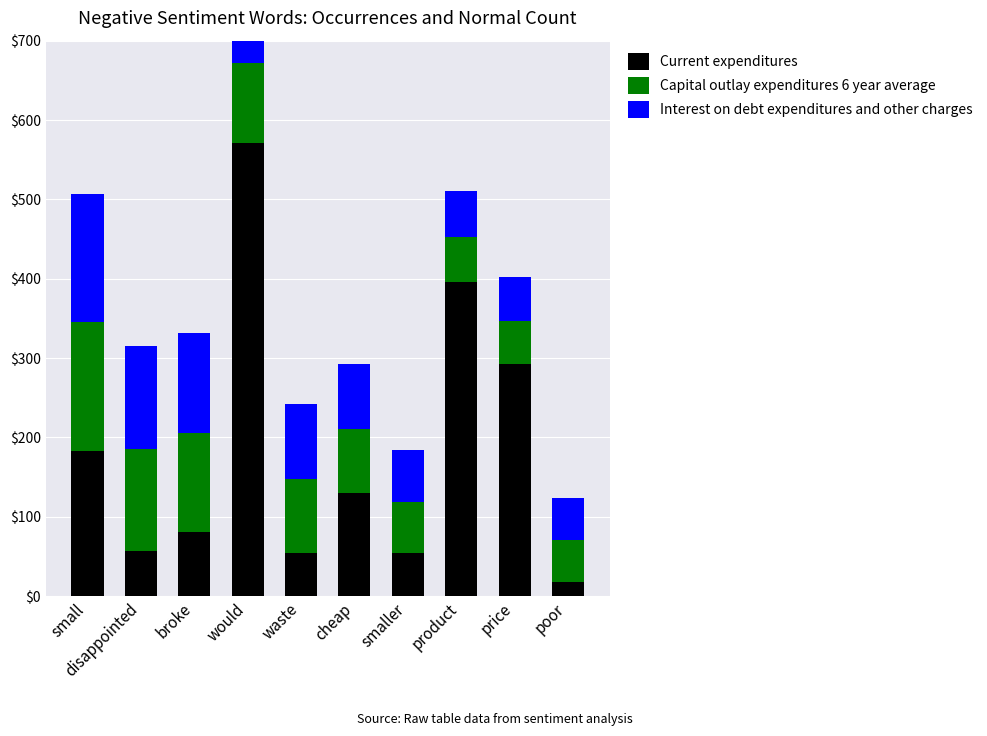

Reading left to right, extract all data points from this chart.

Current expenditures: 183	57	81	571	54	130	54	396	293	18
Capital outlay expenditures 6 year average: 162	129	125	101	94	81	65	57	54	53
Interest on debt expenditures and other charges: 162	129	125	103	94	81	65	58	55	53